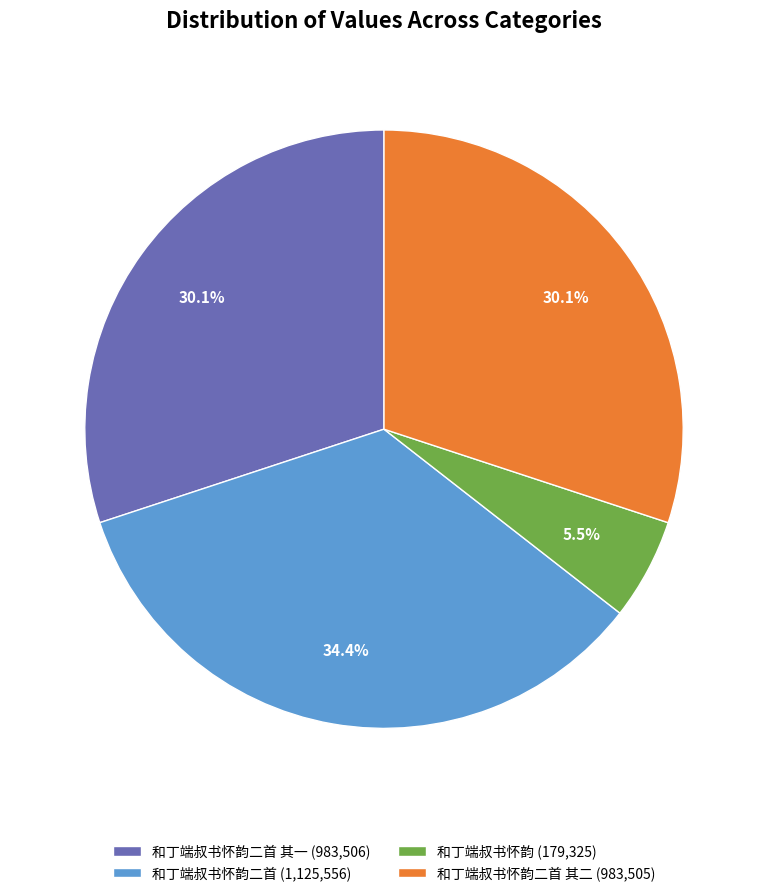

How many slices are in this pie chart?

4